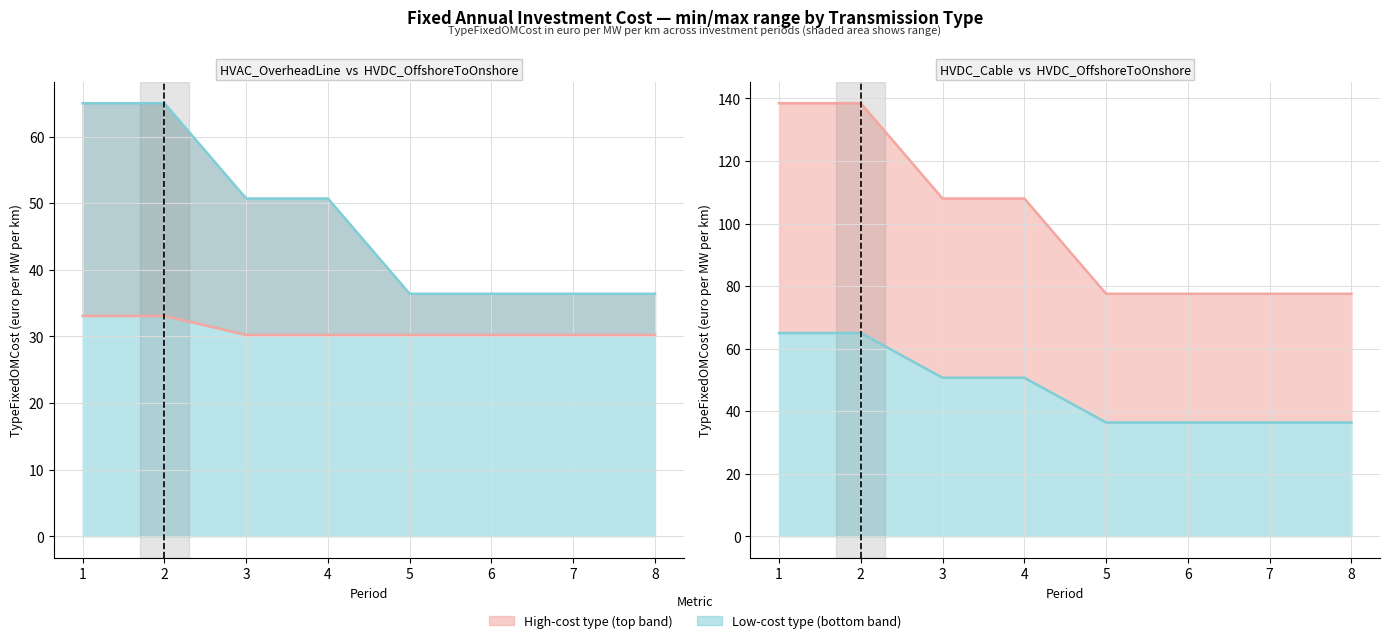

Is the value of HVDC_OffshoreToOnshore line at 5 greater than the value of HVDC_Cable line at 1?

No